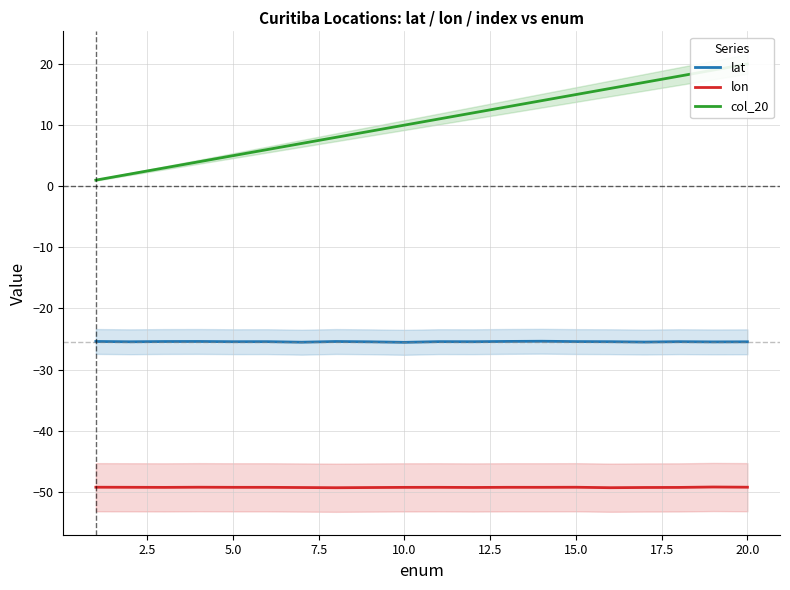

What is the lowest value of the lat series?

-25.5